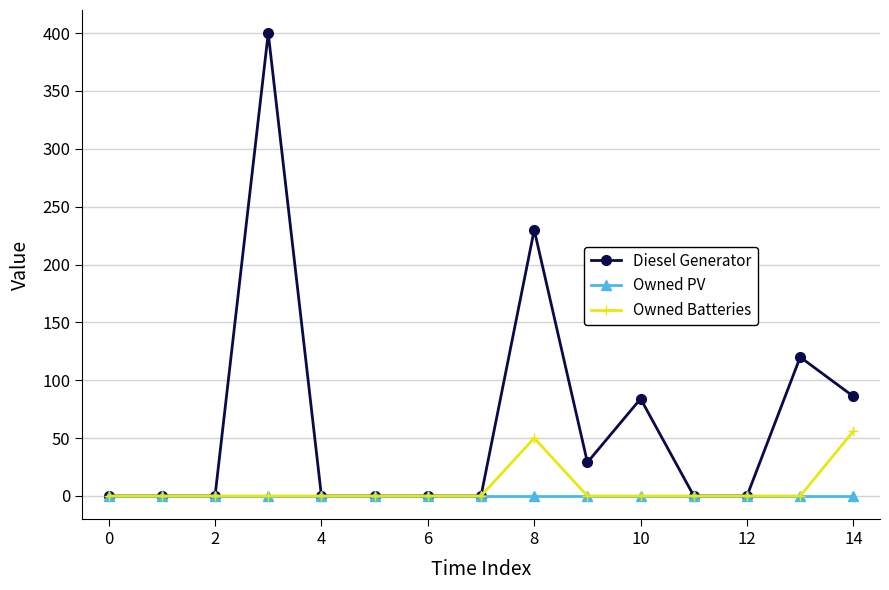

Does the chart display data point markers on the line(s)?

Yes